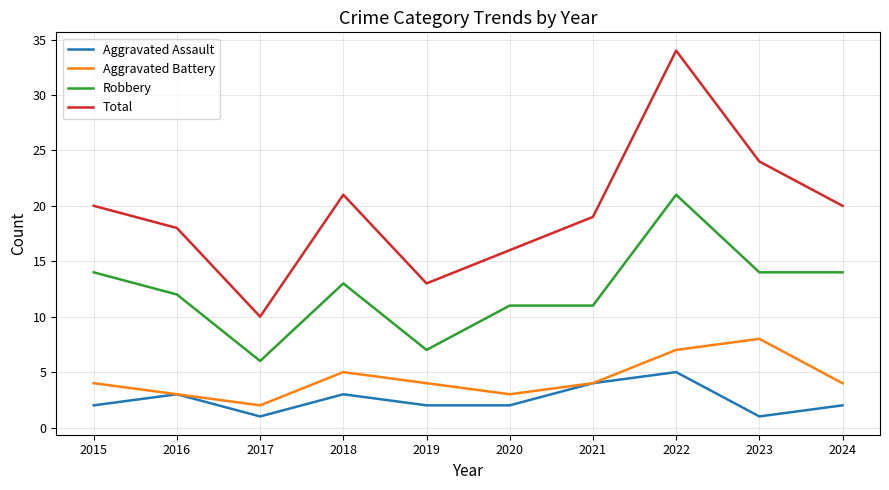

Reading left to right, what are all the values shown in this chart?

Aggravated Assault: 2015=2	2016=3	2017=1	2018=3	2019=2	2020=2	2021=4	2022=5	2023=1	2024=2
Aggravated Battery: 2015=4	2016=3	2017=2	2018=5	2019=4	2020=3	2021=4	2022=7	2023=8	2024=4
Robbery: 2015=14	2016=12	2017=6	2018=13	2019=7	2020=11	2021=11	2022=21	2023=14	2024=14
Total: 2015=20	2016=18	2017=10	2018=21	2019=13	2020=16	2021=19	2022=34	2023=24	2024=20